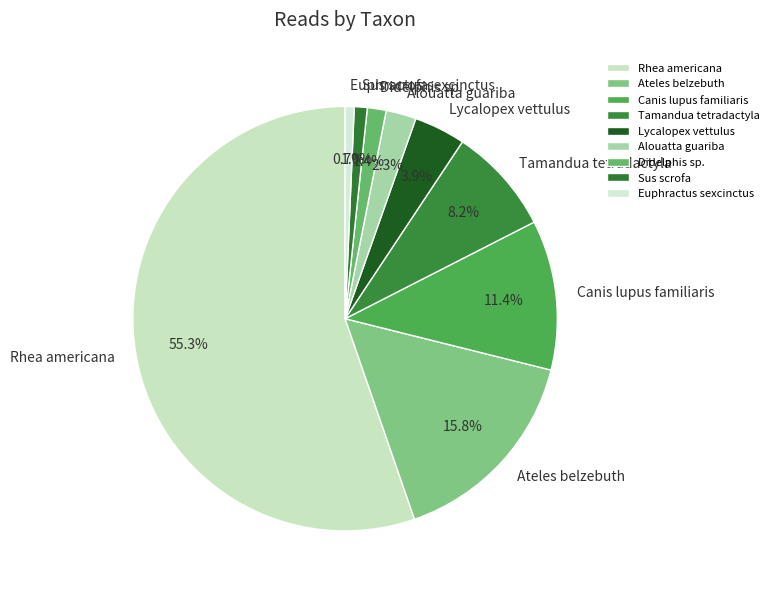

Which slice is the largest?

Rhea americana